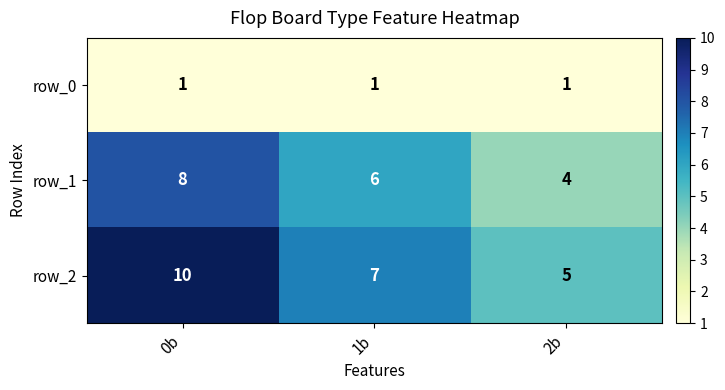

Is it true that row_1 equals 6 at 1b?

True